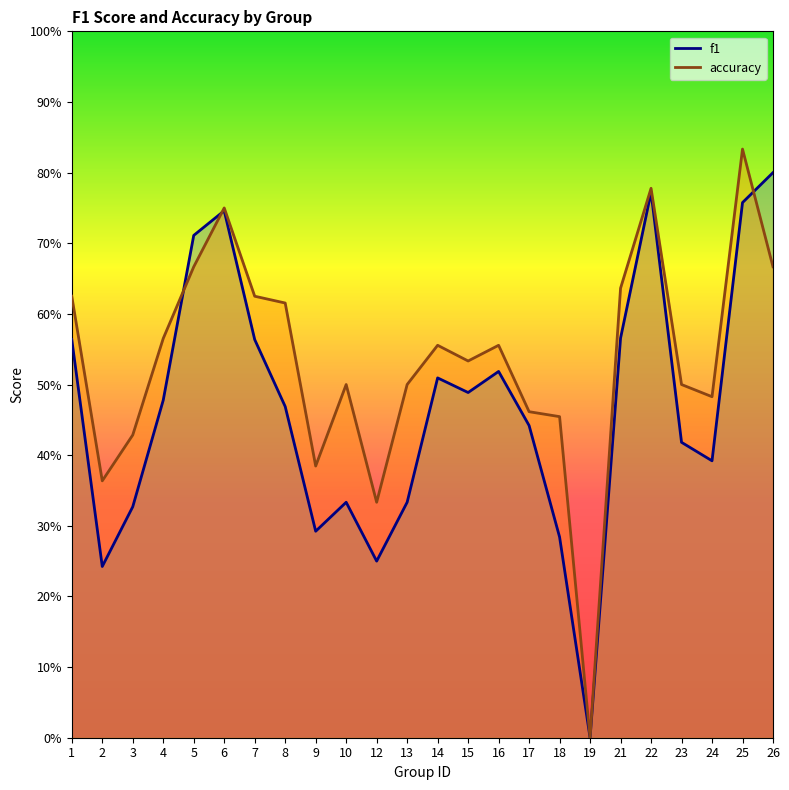

Is it true that f1 equals 0.3 at 10?

True